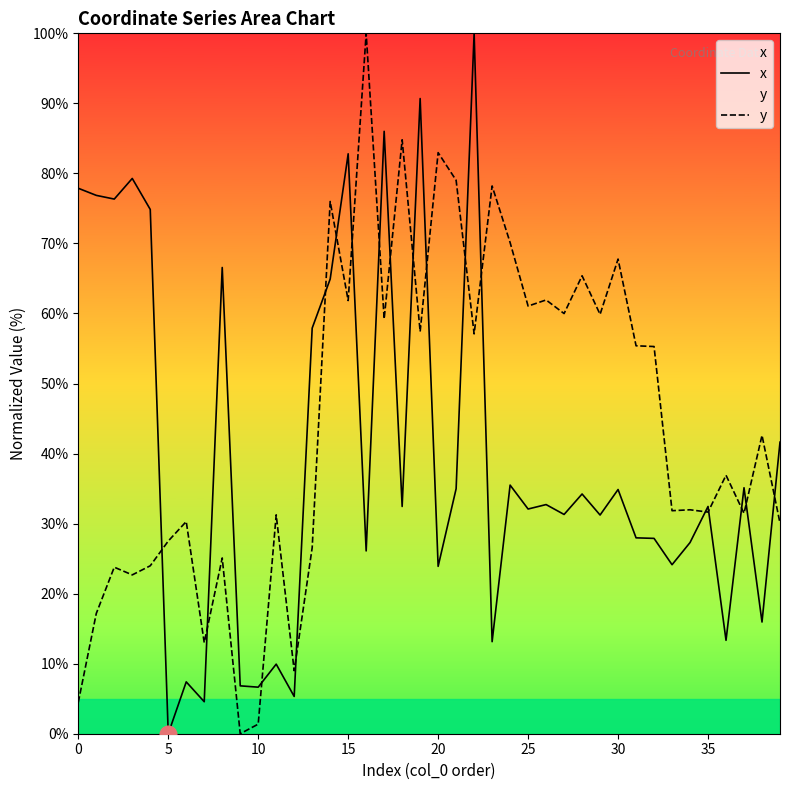

What is the difference between the y values at 5 and 25?

33.6